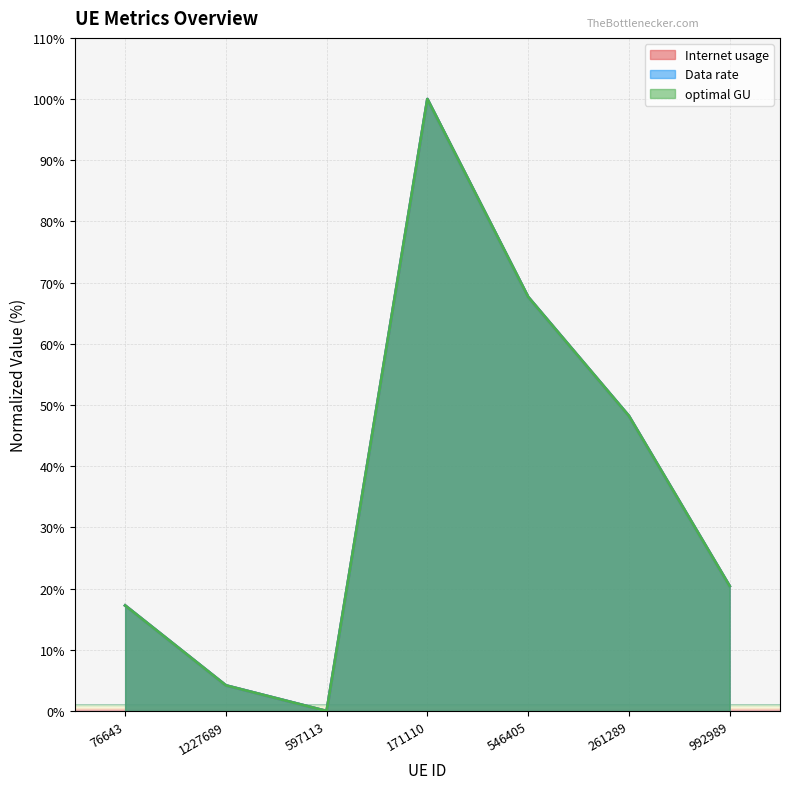

At 1227689, list the series in order from smallest to largest.

optimal GU, Data rate, Internet usage